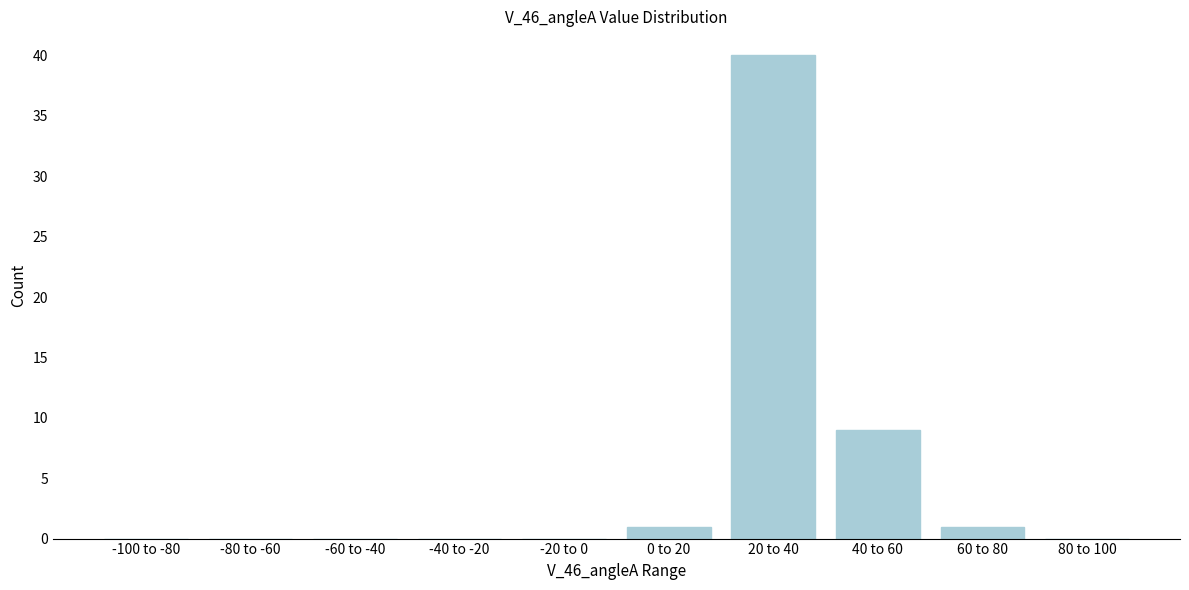

Reading left to right, extract all data points from this chart.

-100 to -80=0	-80 to -60=0	-60 to -40=0	-40 to -20=0	-20 to 0=0	0 to 20=1	20 to 40=40	40 to 60=9	60 to 80=1	80 to 100=0